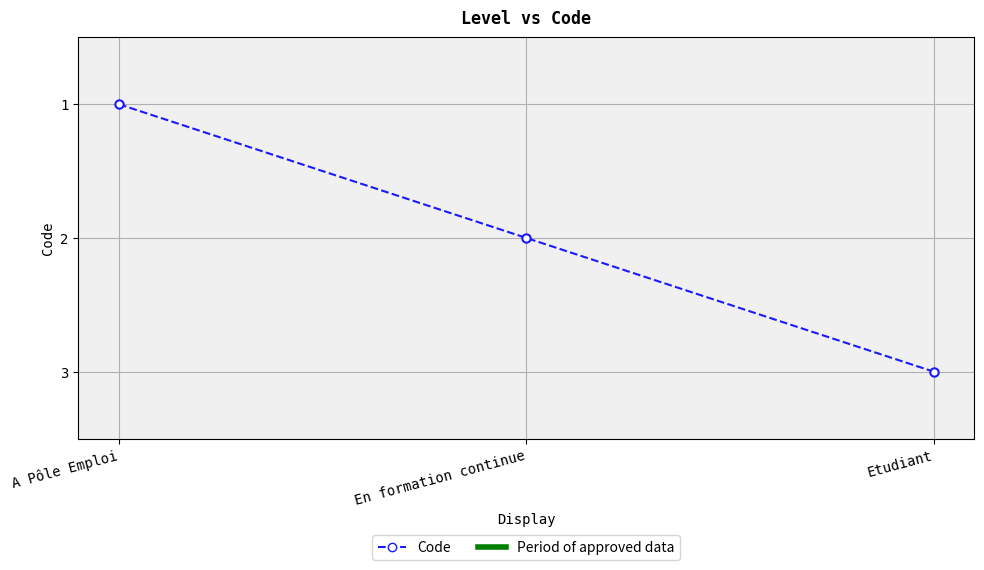

What is the ratio of the value at A Pôle Emploi to the value at Etudiant?

0.3